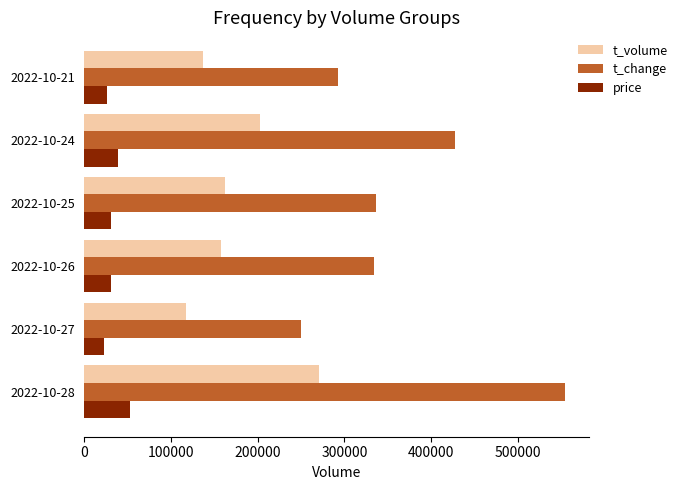

Which series has the widest spread of values?

t_change